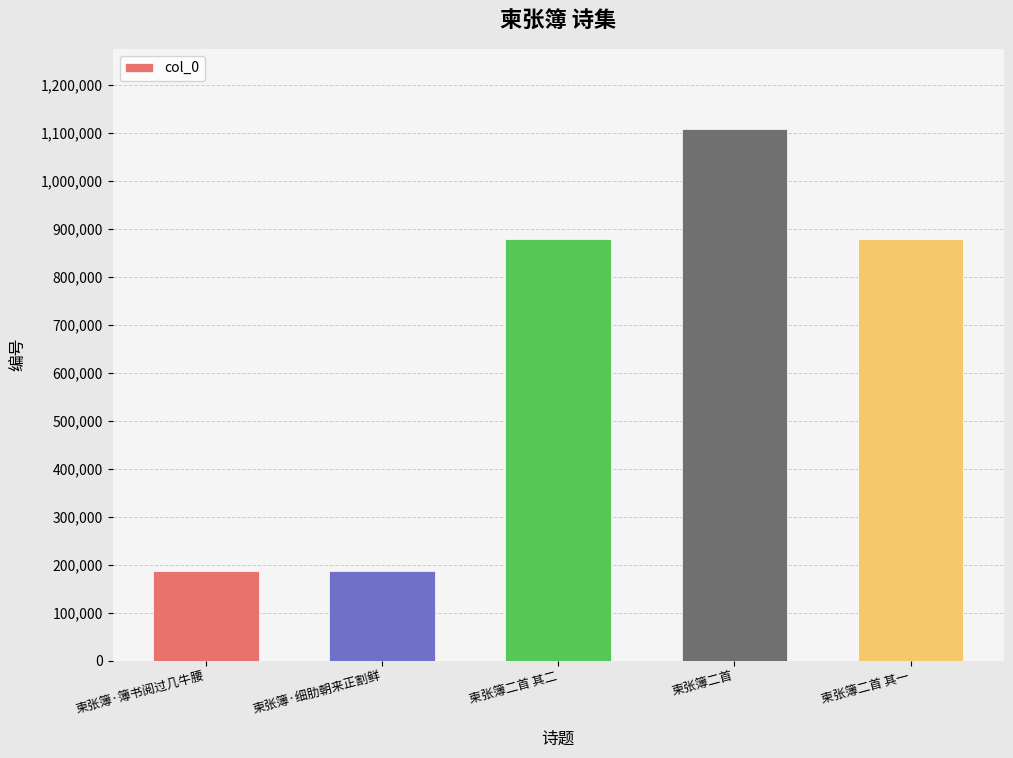

What is the change in value from 柬张簿·簿书阅过几牛腰 to 柬张簿二首 其一?

+691886